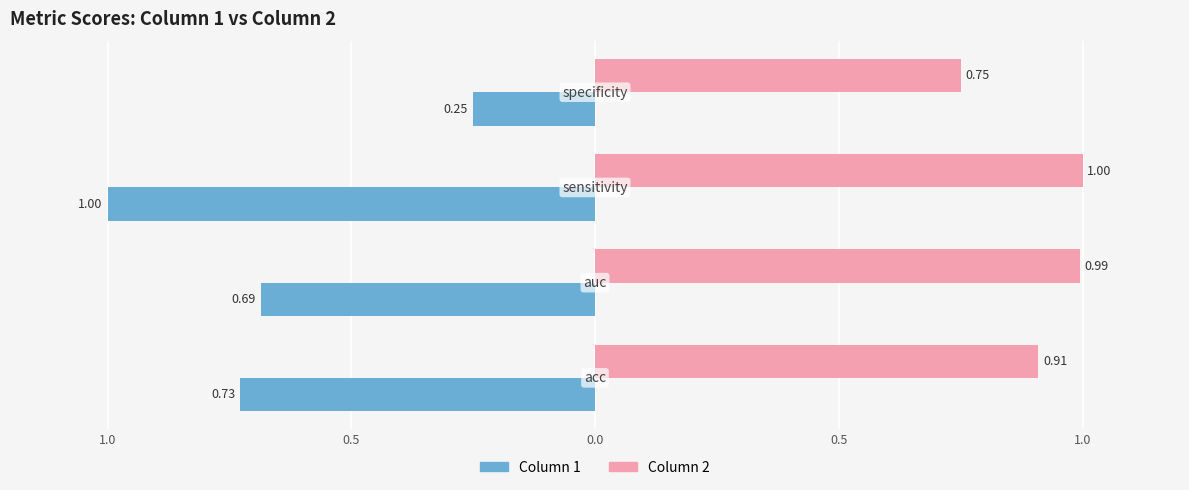

What is the greatest value displayed?

1.0